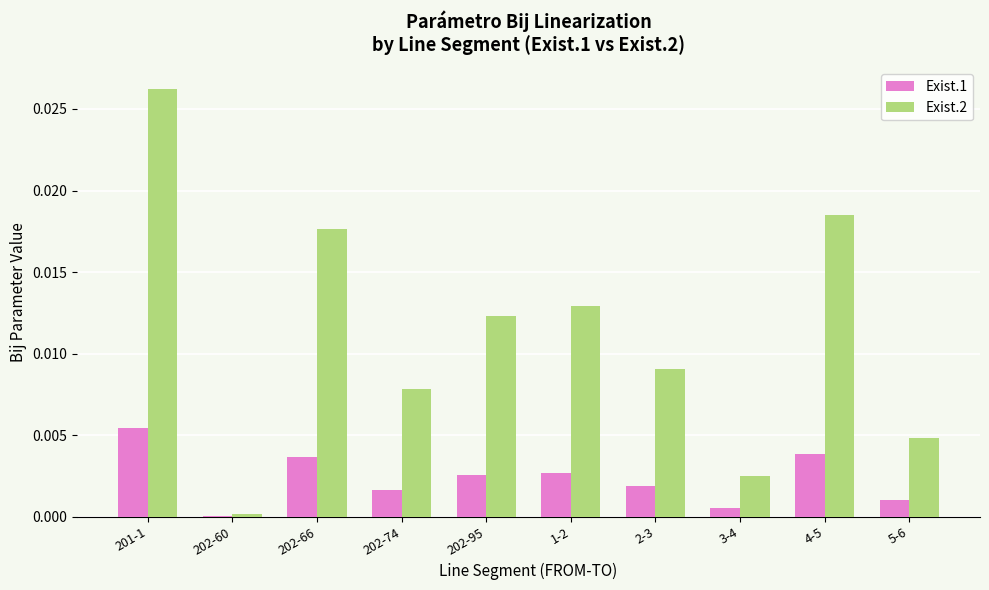

Are the bars grouped side by side (vs. stacked)?

Yes